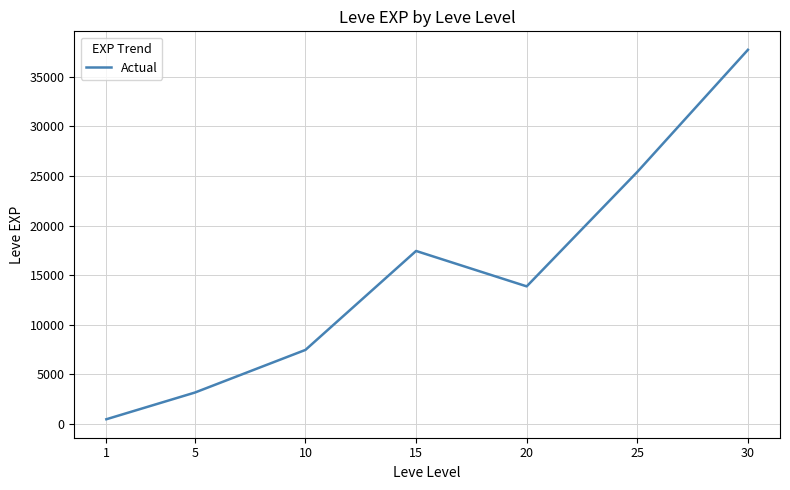

What is the change in value from 1 to 20?

+13390.5